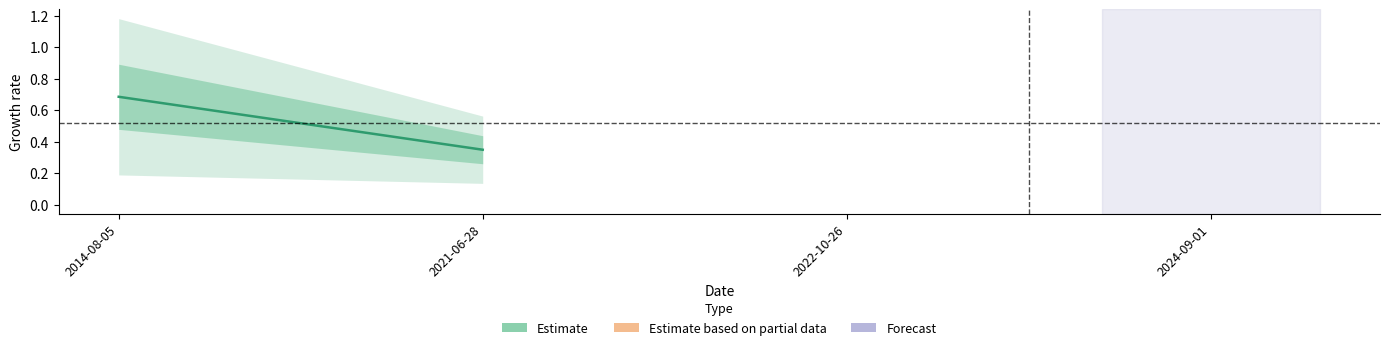

How many values are between 0 and 1?

2